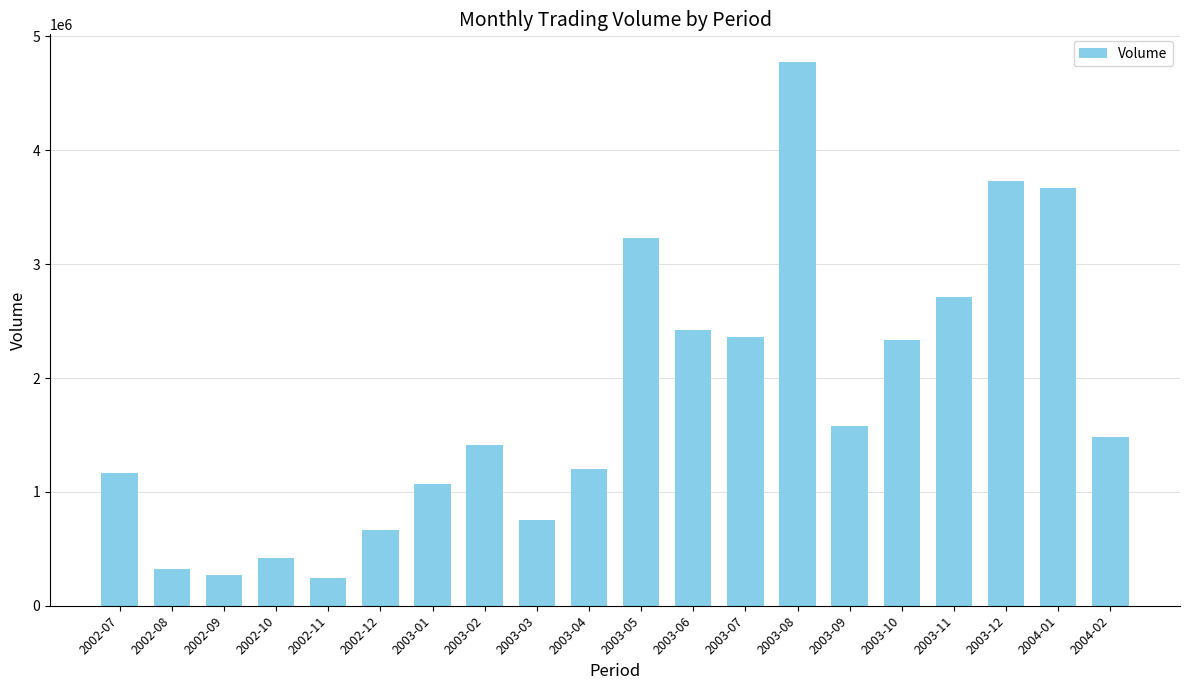

What position from the left is 2003-03?

9